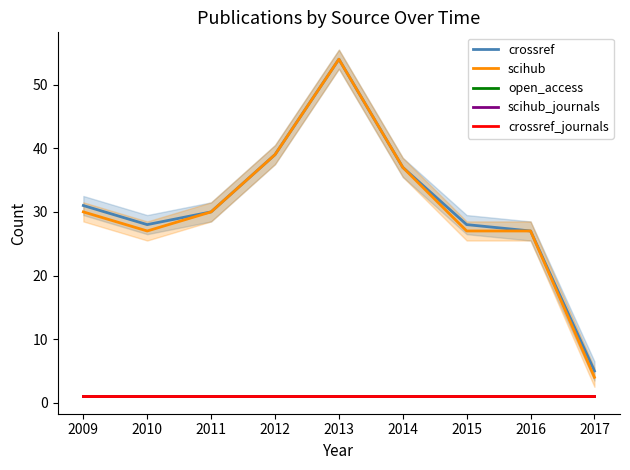

Rank the categories by open_access value from lowest to highest.

2009, 2010, 2011, 2012, 2013, 2014, 2015, 2016, 2017